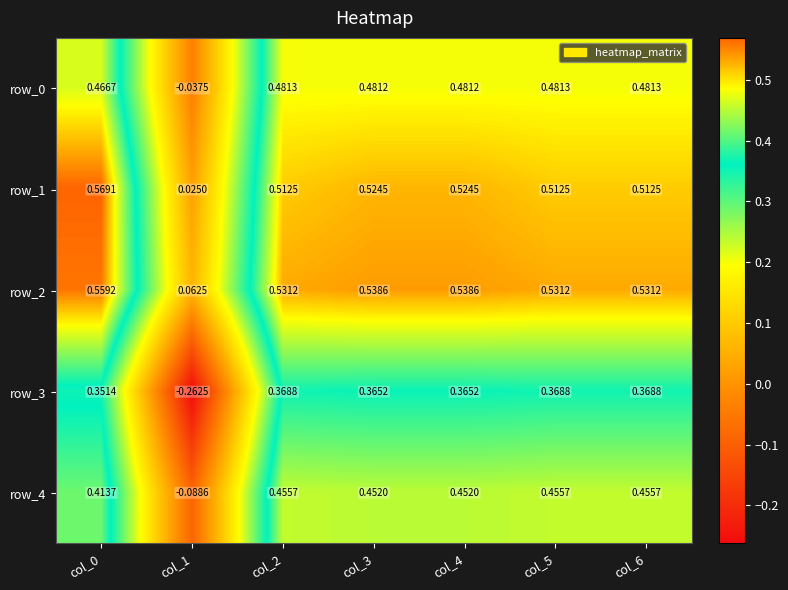

What is the sum of the row_3 values at col_5 and col_0?

0.7